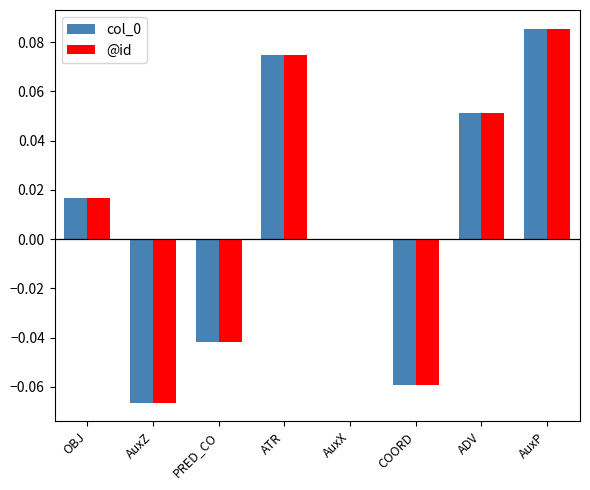

At which label does col_0 reach its peak?

AuxP